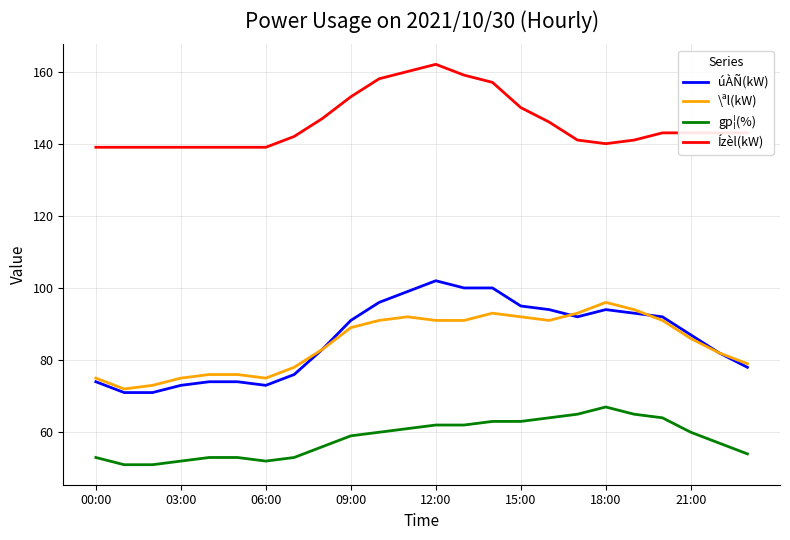

Which series has the widest spread of values?

úÀÑ(kW)